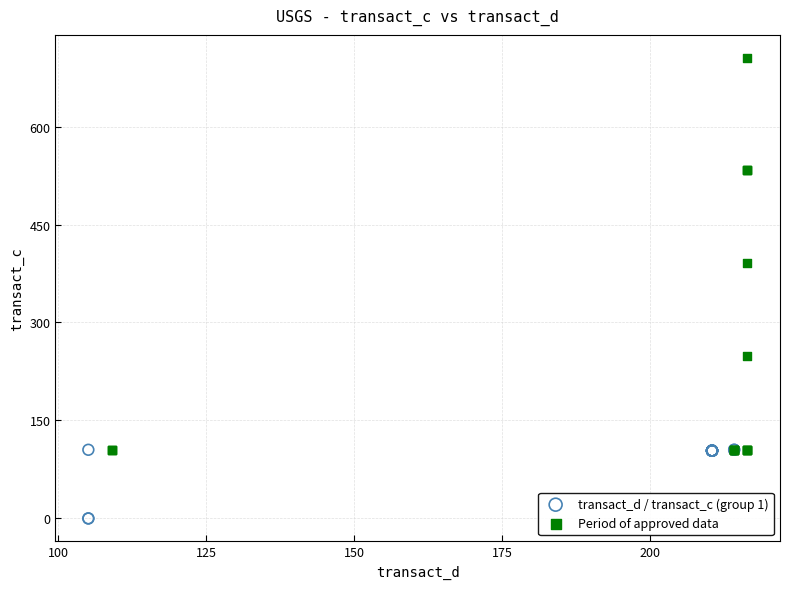

Which series contains the highest Y value?

Period of approved data